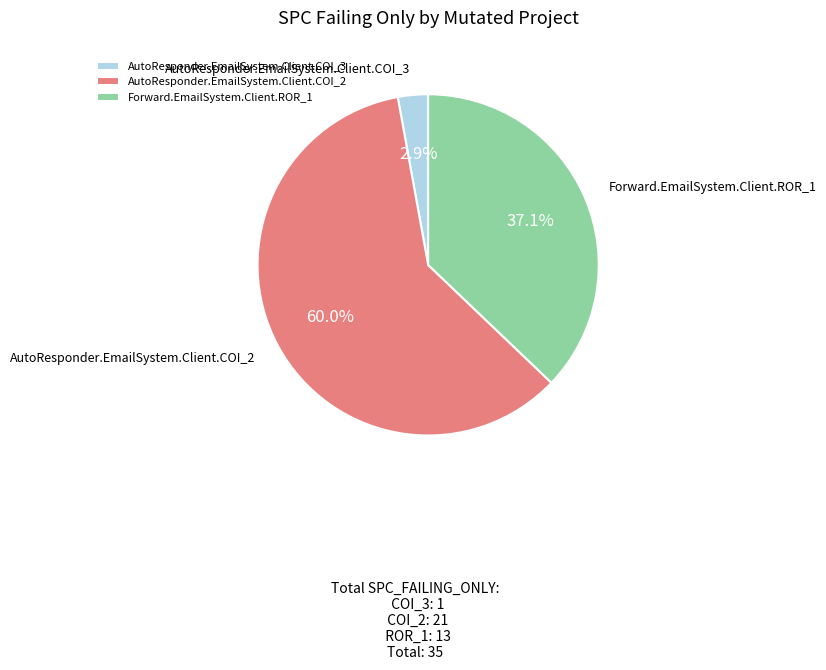

How many slices are in this pie chart?

3